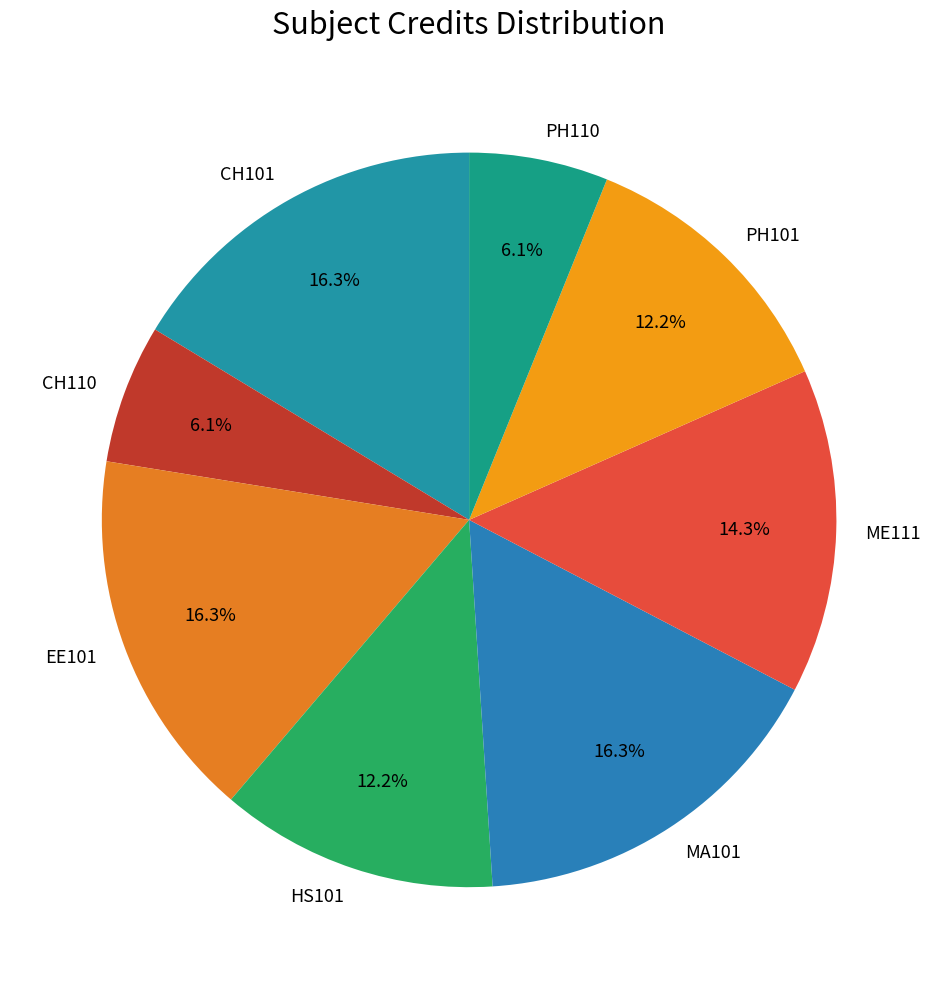

Count the number of slices in the pie.

8